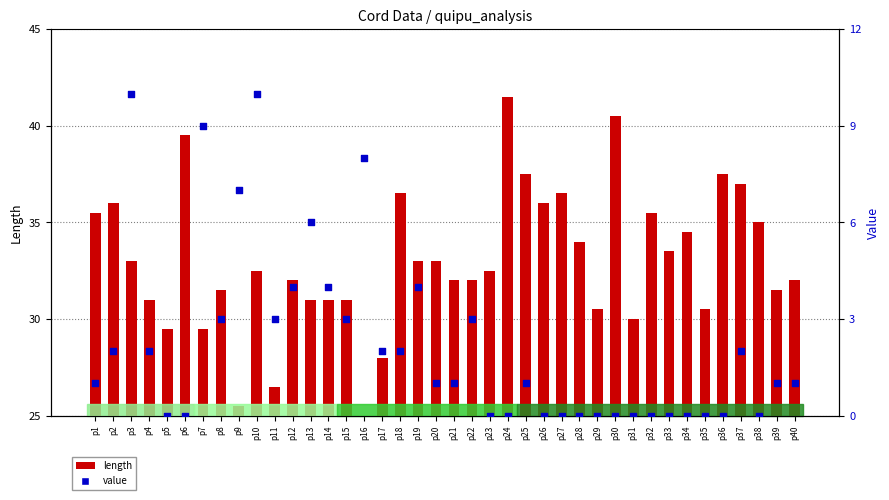

At how many categories does at least one series exceed 38?

3